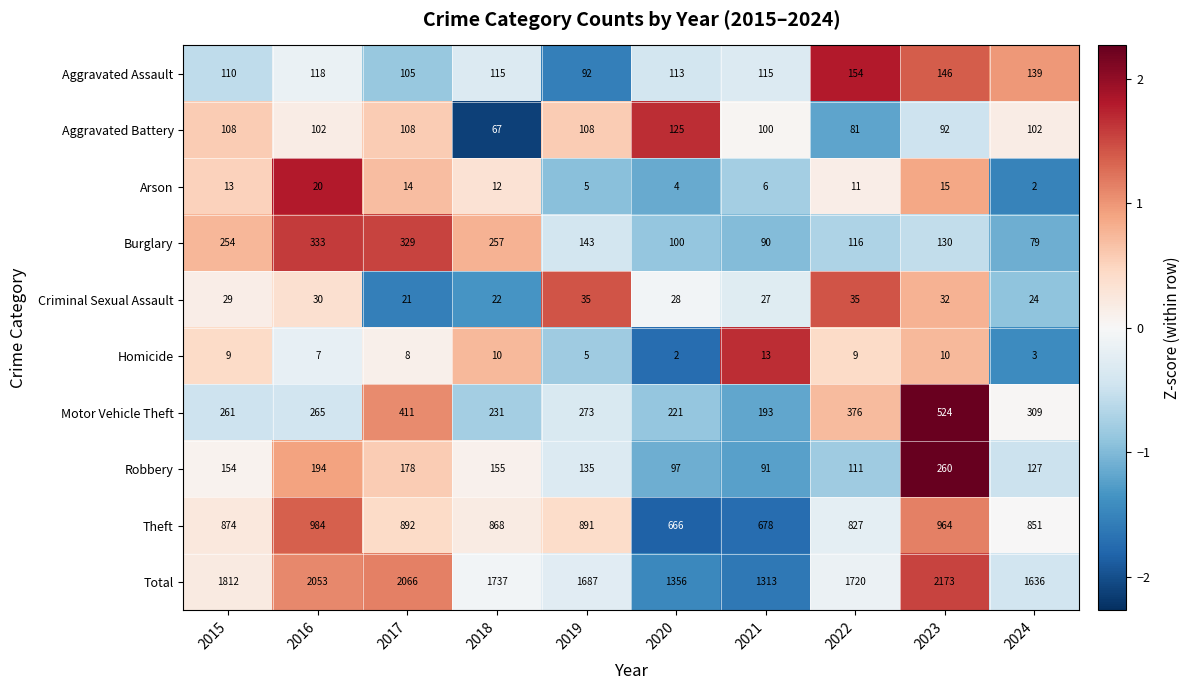

Which series has the largest total across all categories?

Total